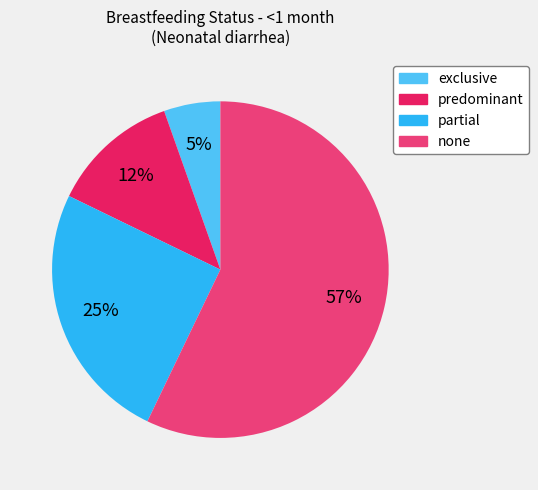

Which category has the smallest portion of the pie?

exclusive